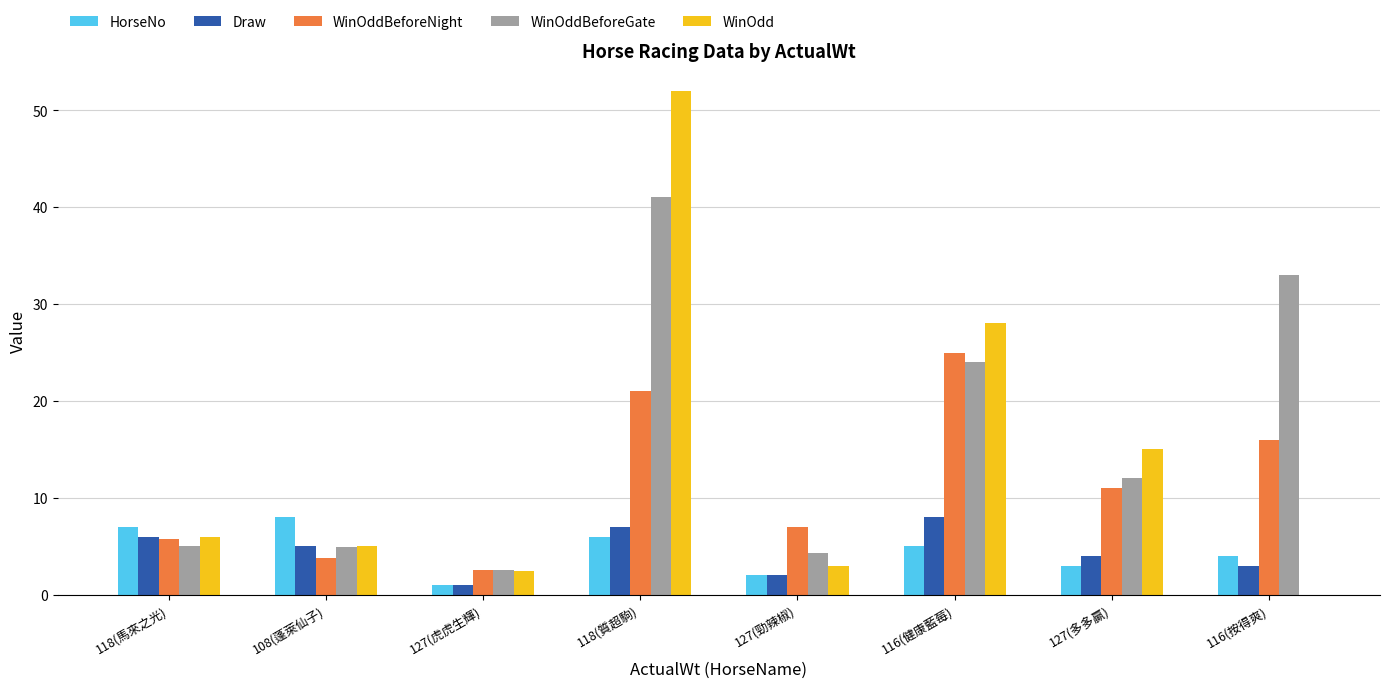

Which series changed the most between 127(虎虎生輝) and 118(質超駒)?

WinOdd